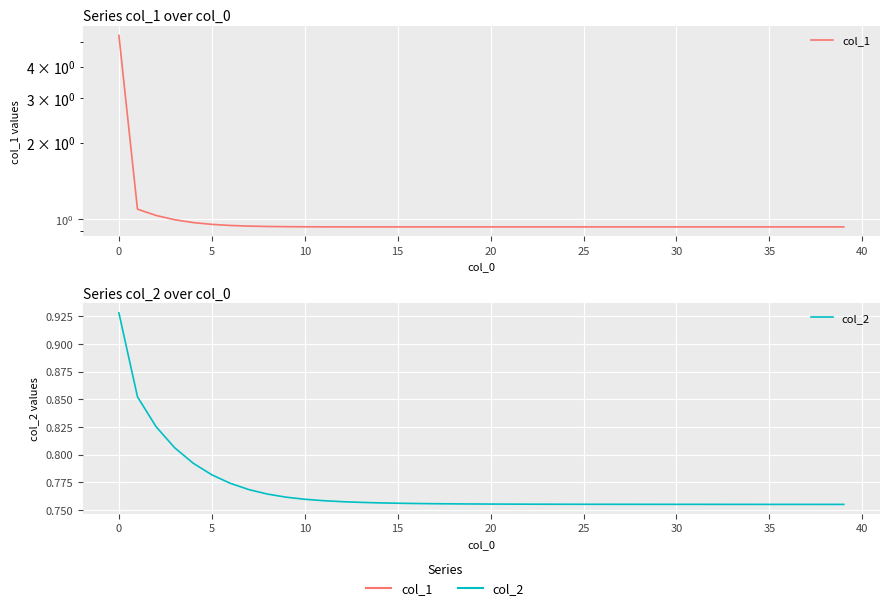

True or false: col_1 and col_2 cross at least once.

False